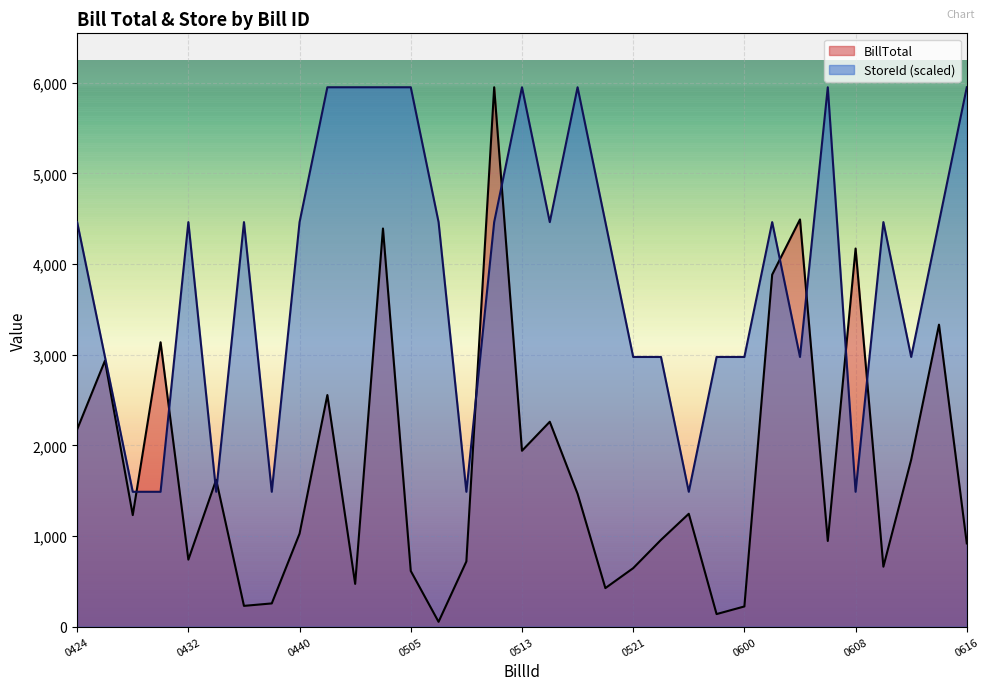

Is it true that BillTotal equals 372.2 at 20221110130436?

False